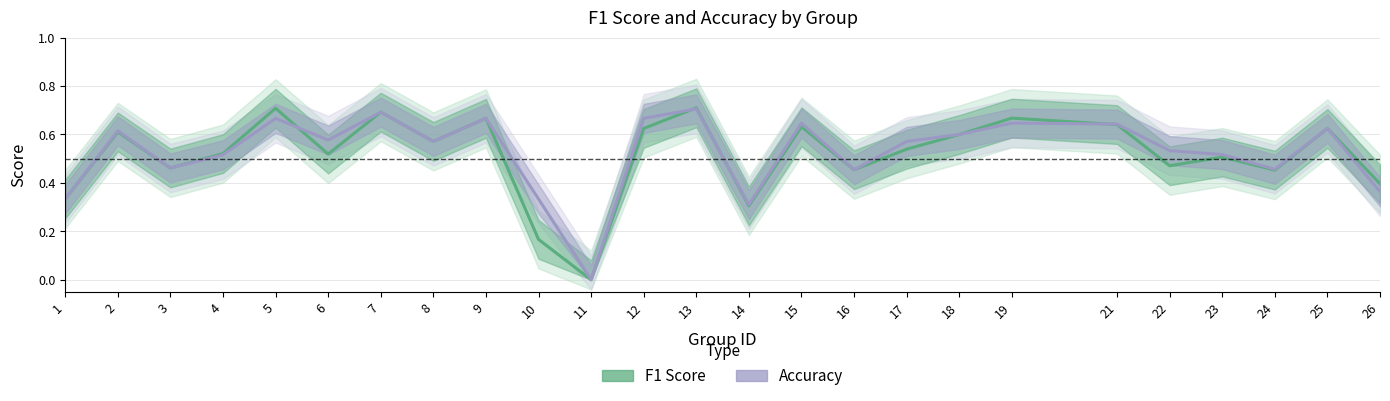

How many series are shown in this chart?

2